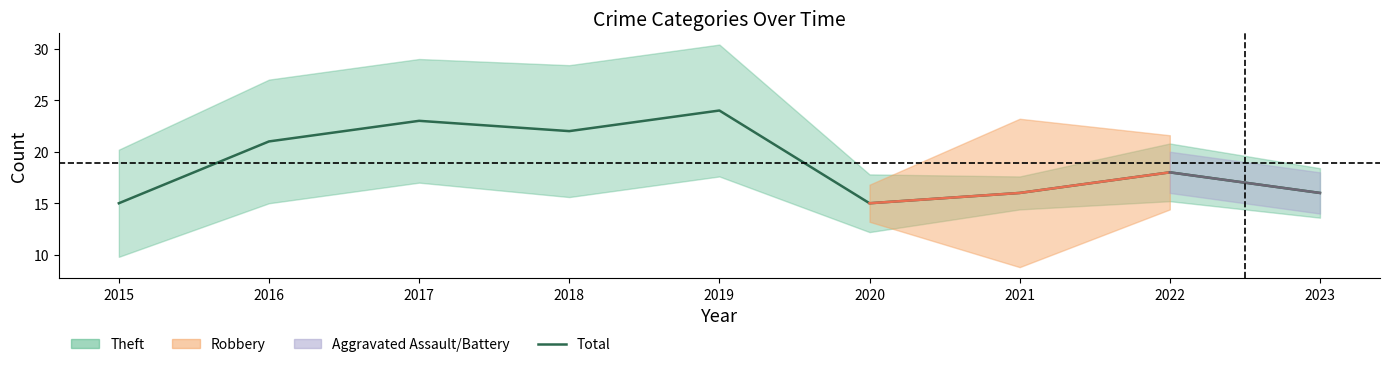

Which has a higher value, 2020 or 2023?

2023